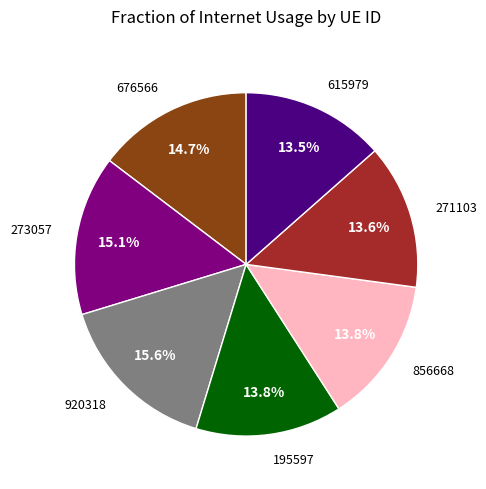

Does any single category account for the majority?

No